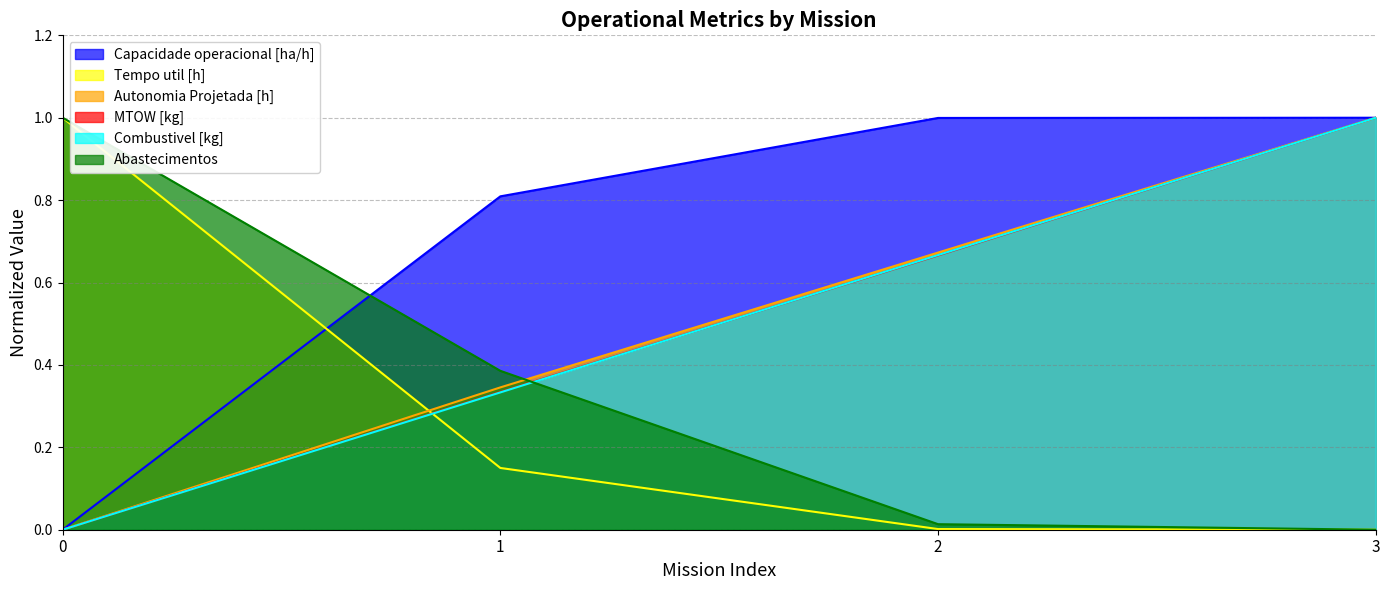

Reading left to right, what are all the values shown in this chart?

Capacidade operacional [ha/h]: 0=0.0	1=0.8	2=1.0	3=1.0
Tempo util [h]: 0=1.0	1=0.1	2=0.0	3=0.0
Autonomia Projetada [h]: 0=0.0	1=0.3	2=0.7	3=1.0
MTOW [kg]: 0=0.0	1=0.3	2=0.7	3=1.0
Combustivel [kg]: 0=0.0	1=0.3	2=0.7	3=1.0
Abastecimentos: 0=1.0	1=0.4	2=0.0	3=0.0